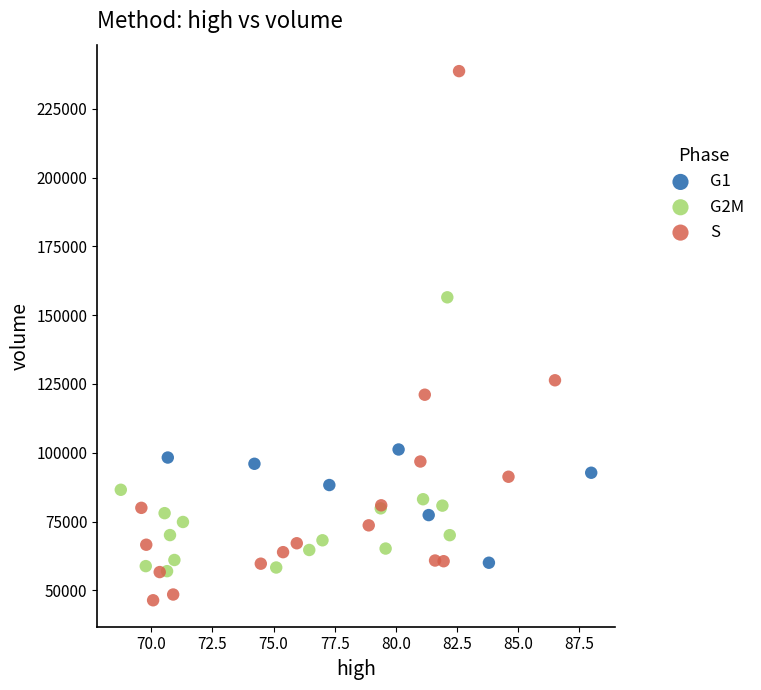

Which series has the largest Y range (max minus min)?

S